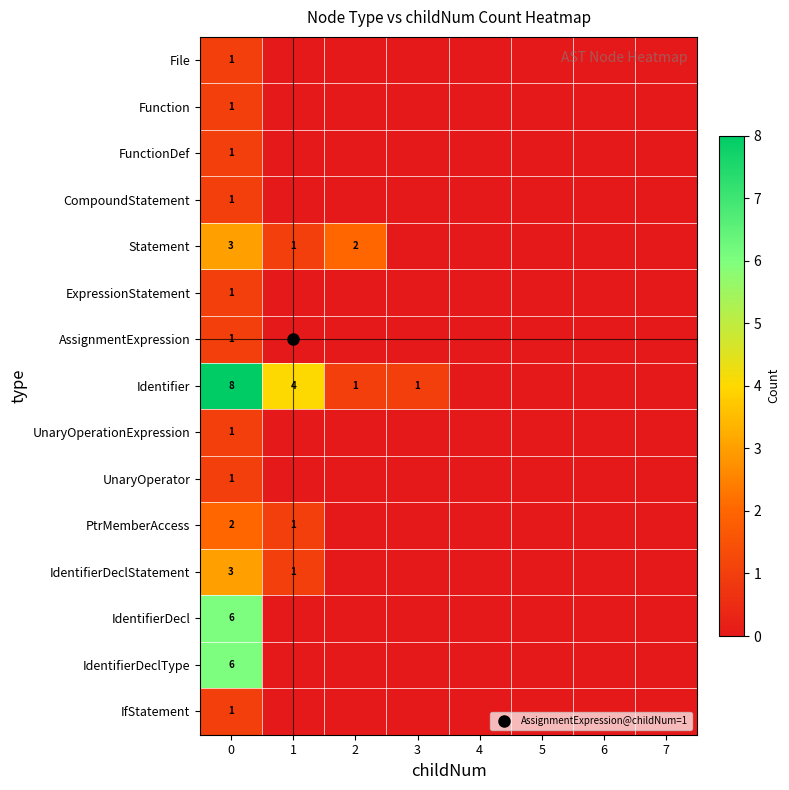

True or false: Function has a value of 1 at 0.

True